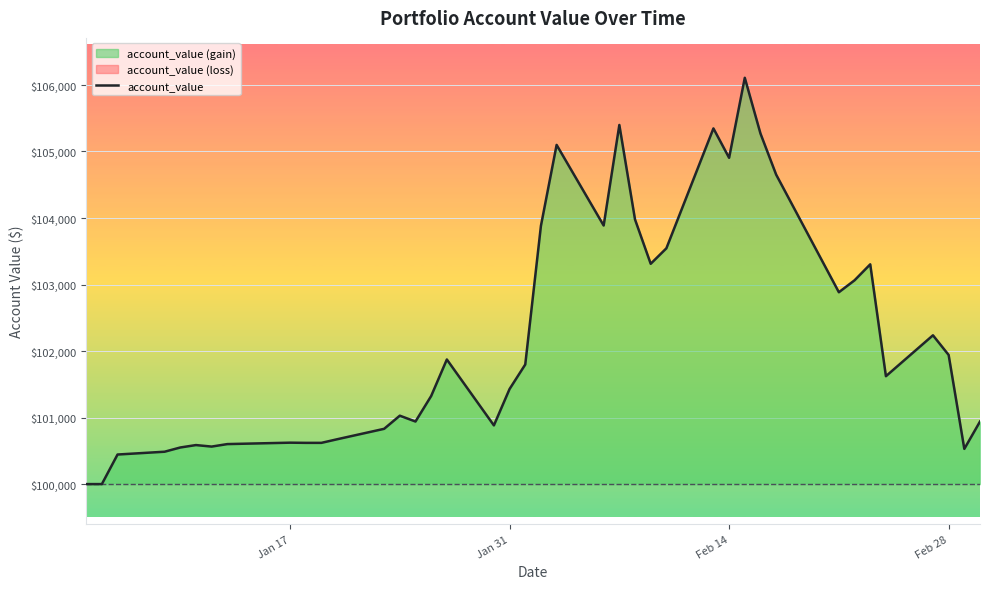

How many interior local valleys (lower than both neighbors) does the data have?

9